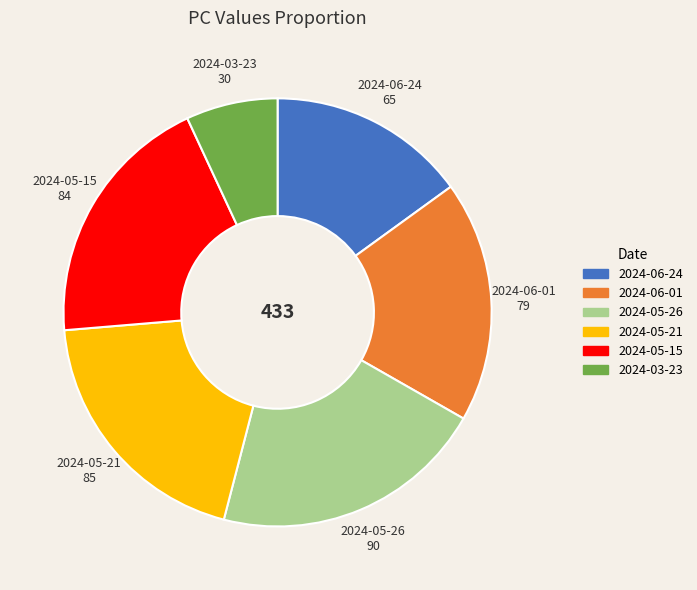

Is it true that 2024-03-23 is 1% of the pie?

False